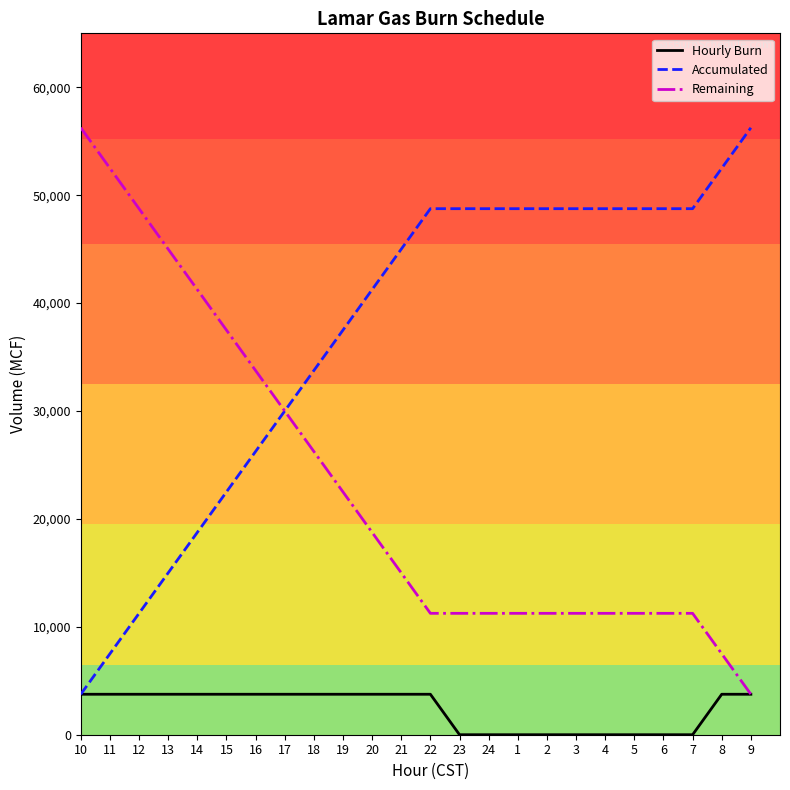

Which series has the largest total across all categories?

Accumulated